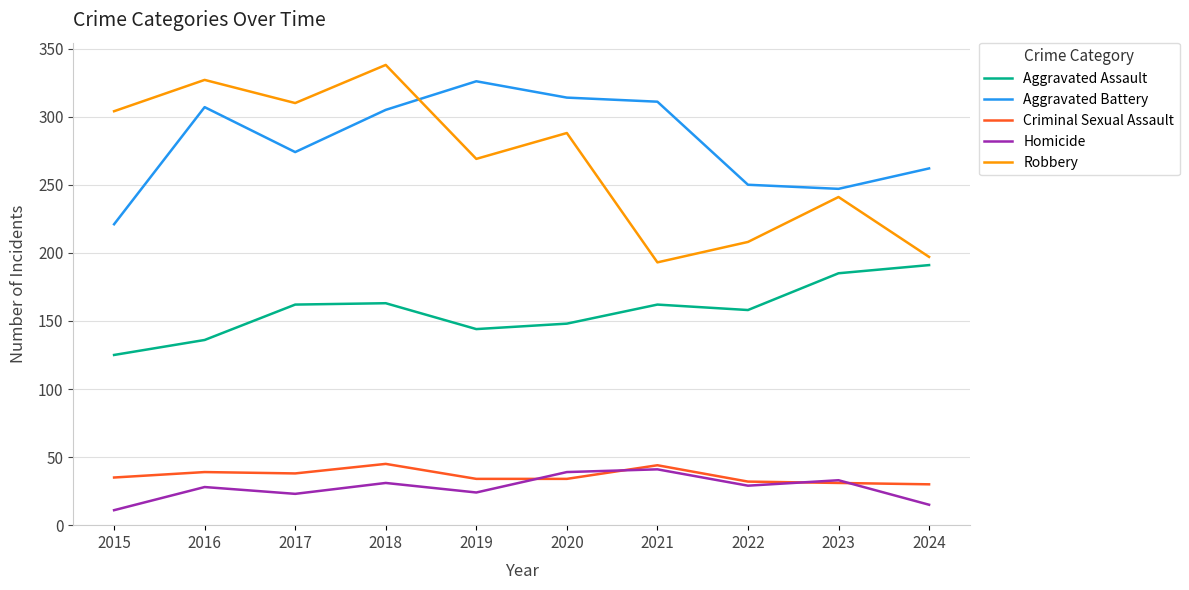

How many lines are shown in the chart?

5